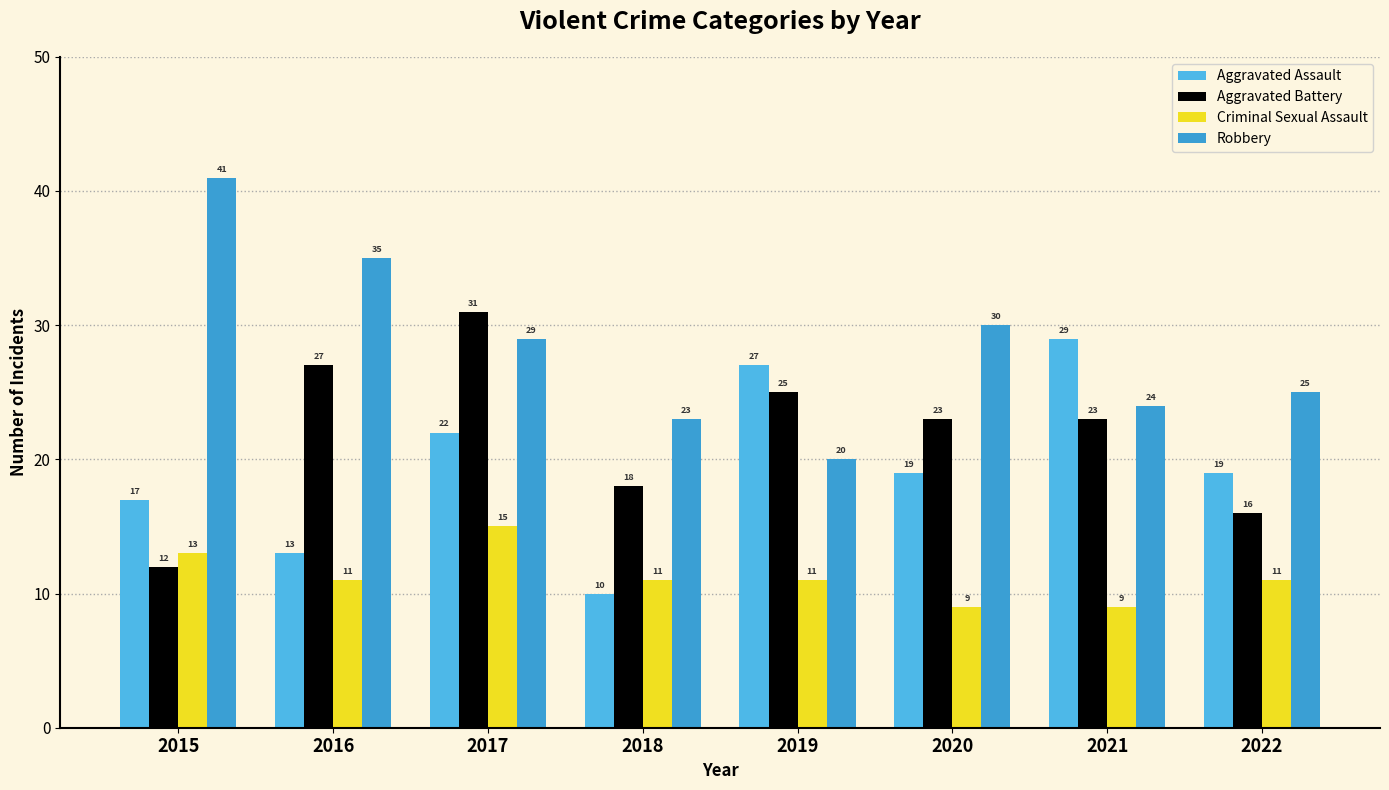

The value of Robbery at 2018 is 23. True or false?

True